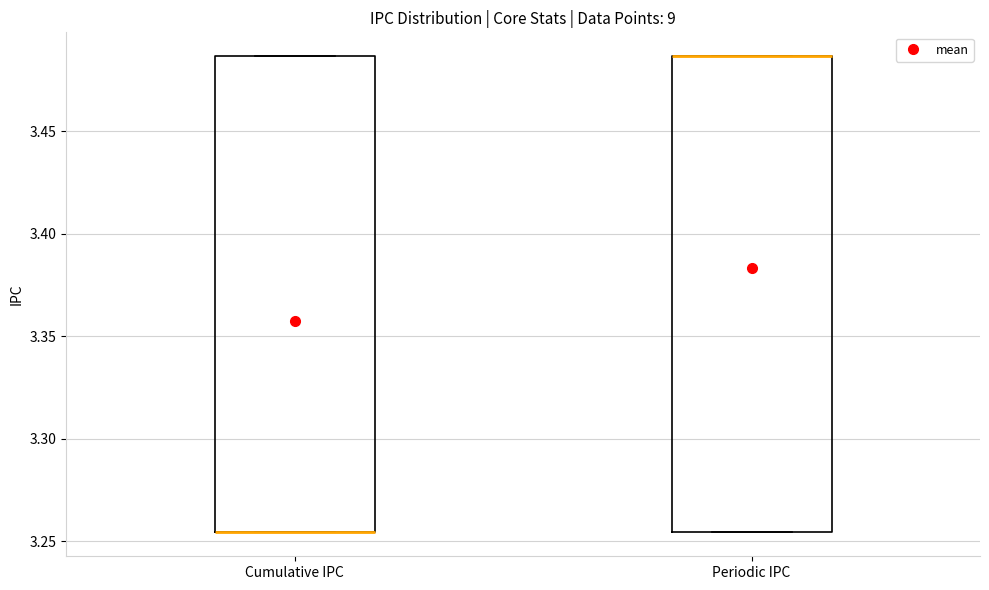

Reading left to right, read every box against the y-axis: the position of its median line, the range the box covers, and the ends of its whiskers. The values are not printed on the chart, so give them approximately, as read against the axis.

Cumulative IPC: median 3.255 (drawn on the box's lower edge), box 3.255 to 3.485, whiskers 3.255 to 3.485
Periodic IPC: median 3.485 (drawn on the box's upper edge), box 3.255 to 3.485, whiskers 3.255 to 3.485